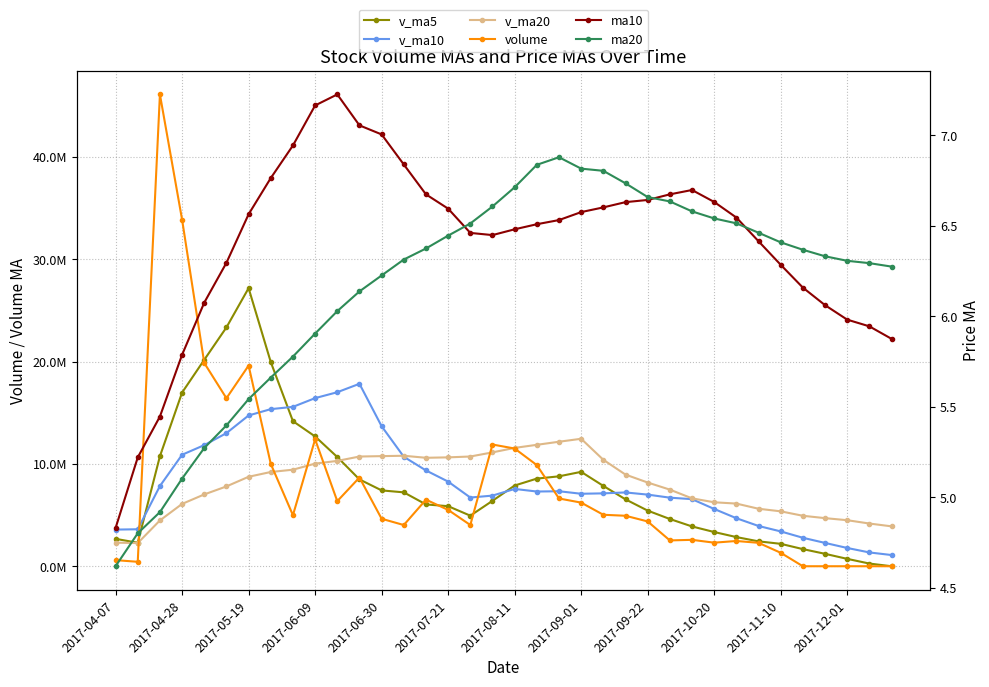

What is the sum of the ma10 values at 34 and 13?

12.8